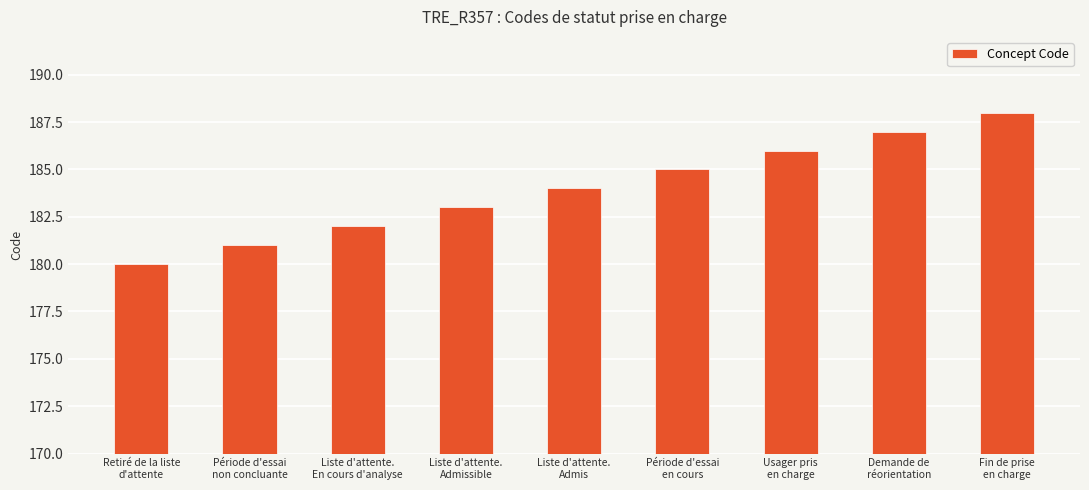

How many bars are there in total?

9